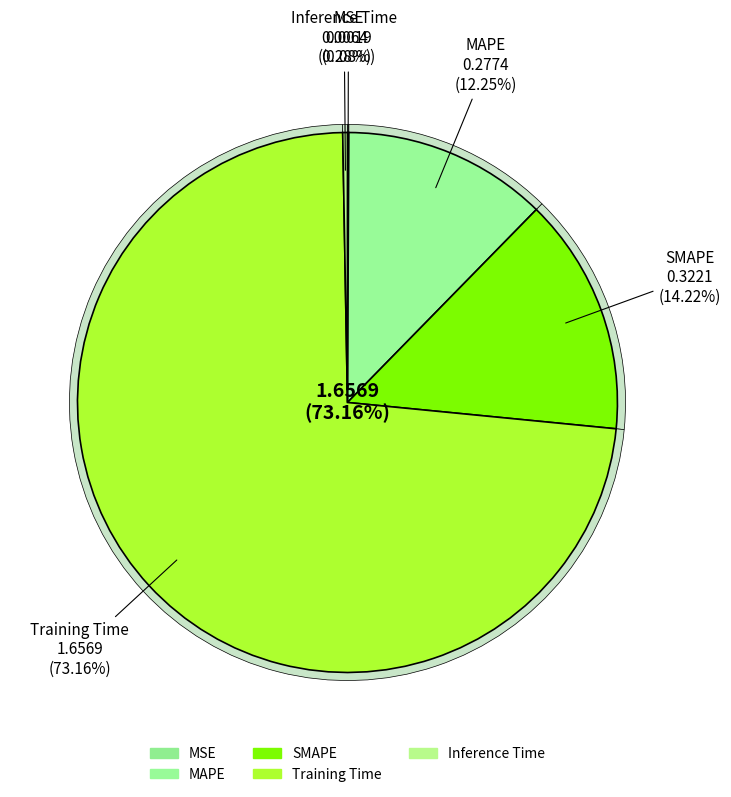

Rank the categories by value from lowest to highest.

MSE, Inference Time, MAPE, SMAPE, Training Time